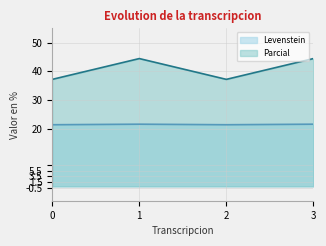

What is the maximum value shown in the chart?

44.4